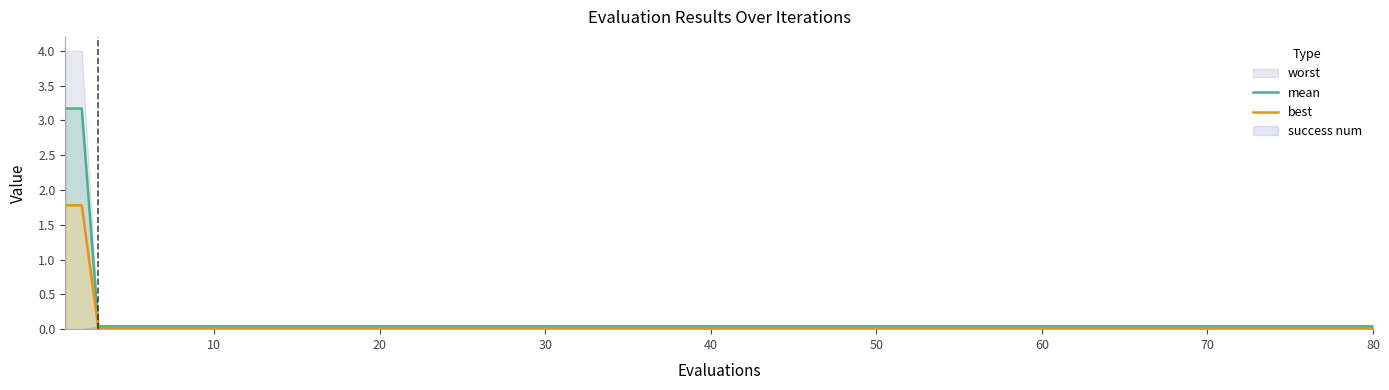

What is the highest value of the mean series?

3.2